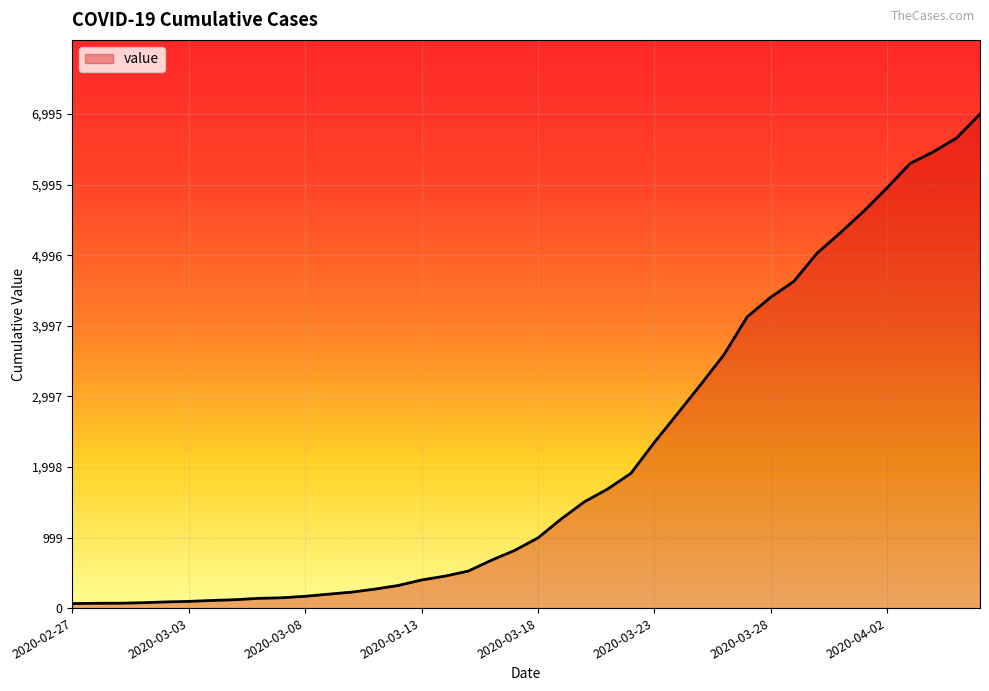

What is the difference between the maximum and minimum values?

6931